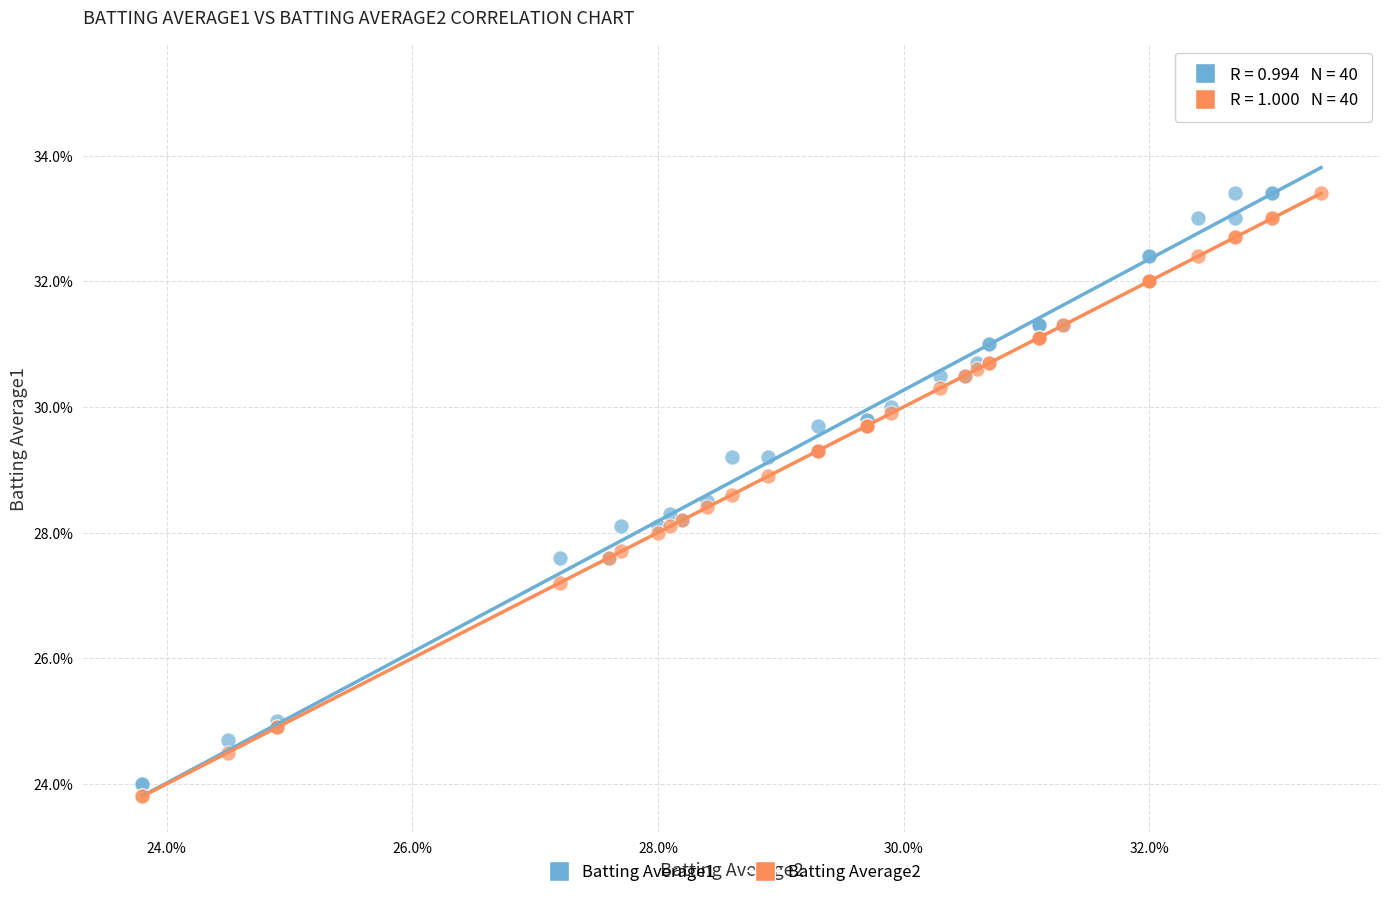

What are all the series names shown in the legend?

Batting Average1, Batting Average2